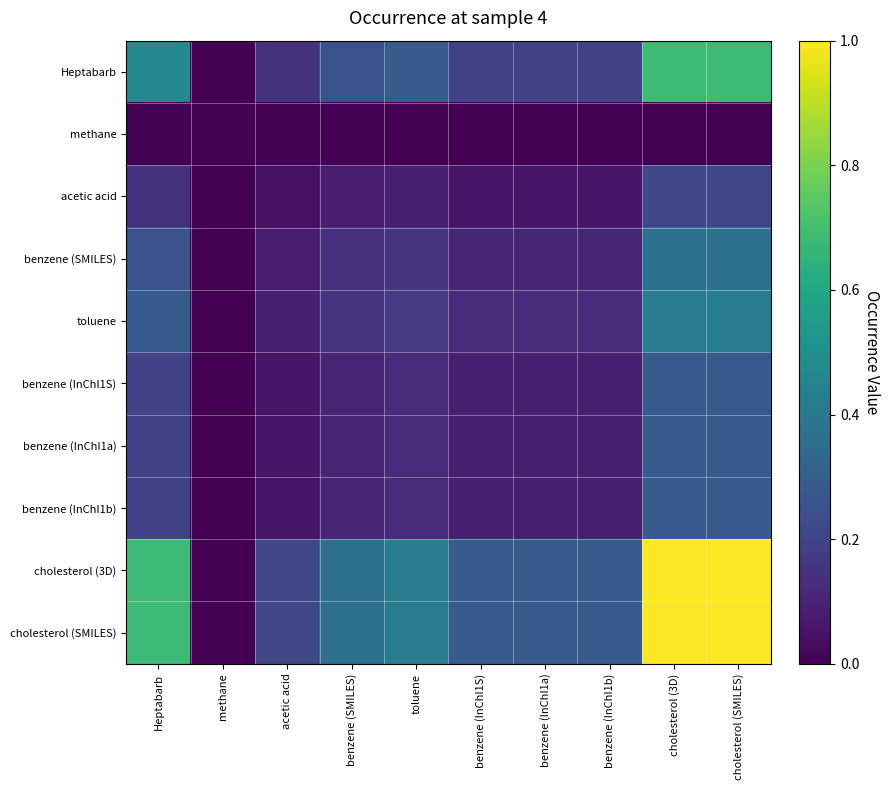

How many data points does each series have?

10